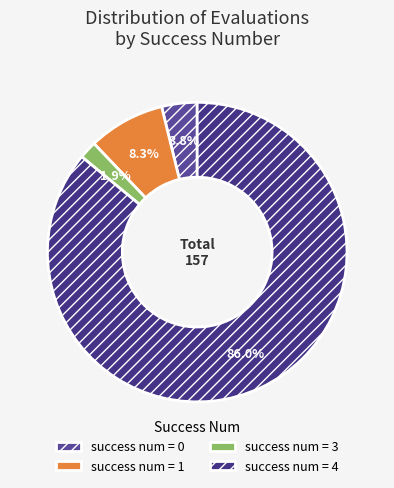

Is there a majority slice in this chart?

Yes